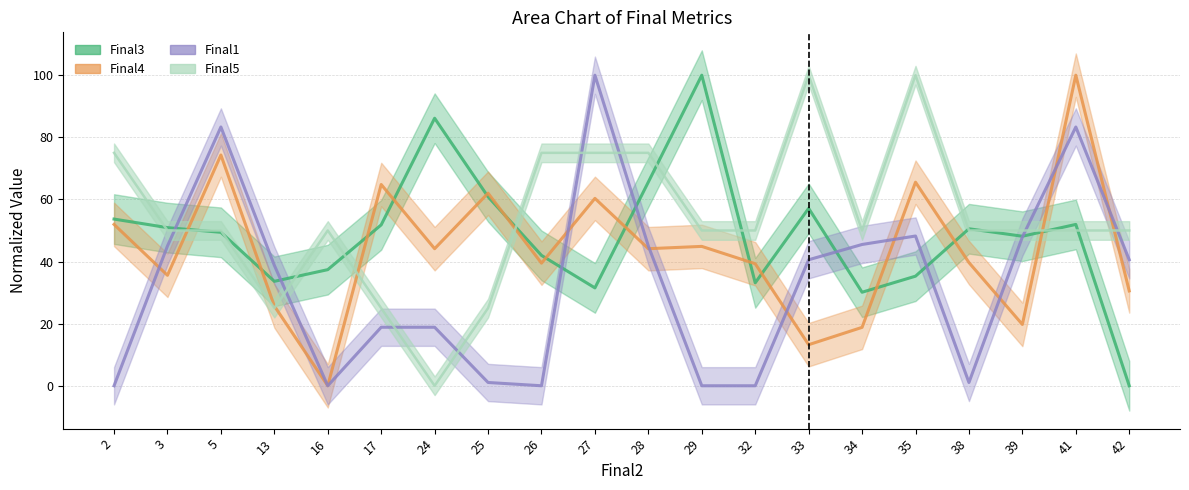

The value of Final1 at 24 is 18.8. True or false?

True